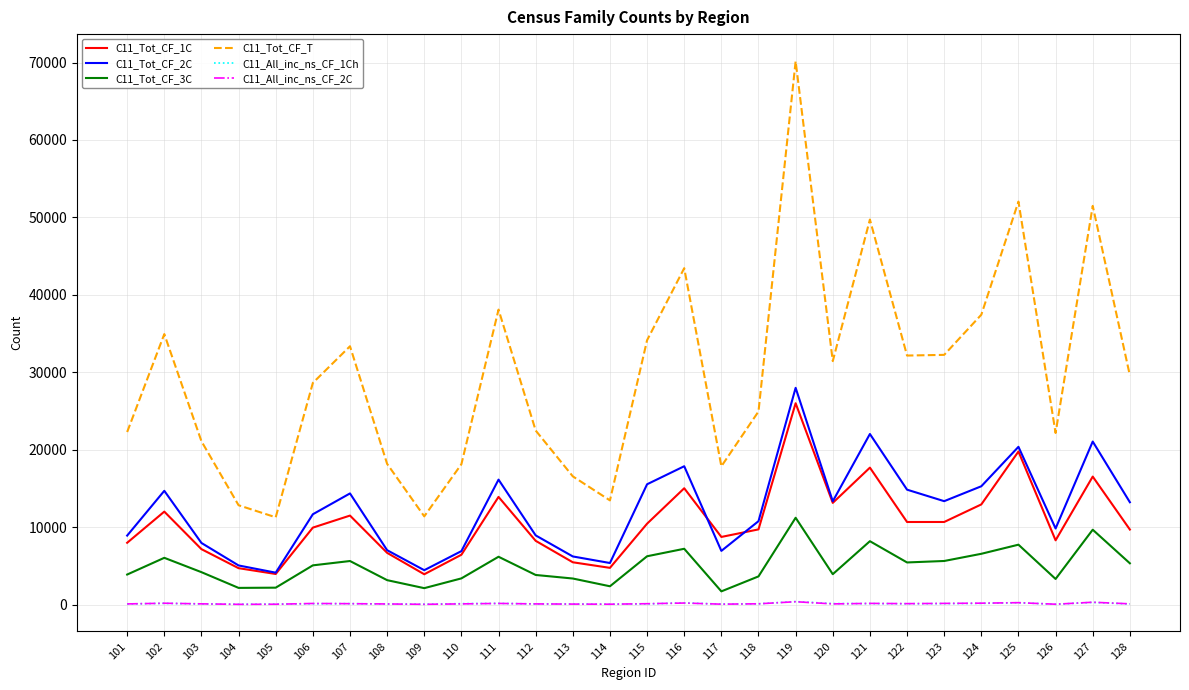

Which series has the largest total across all categories?

C11_Tot_CF_T